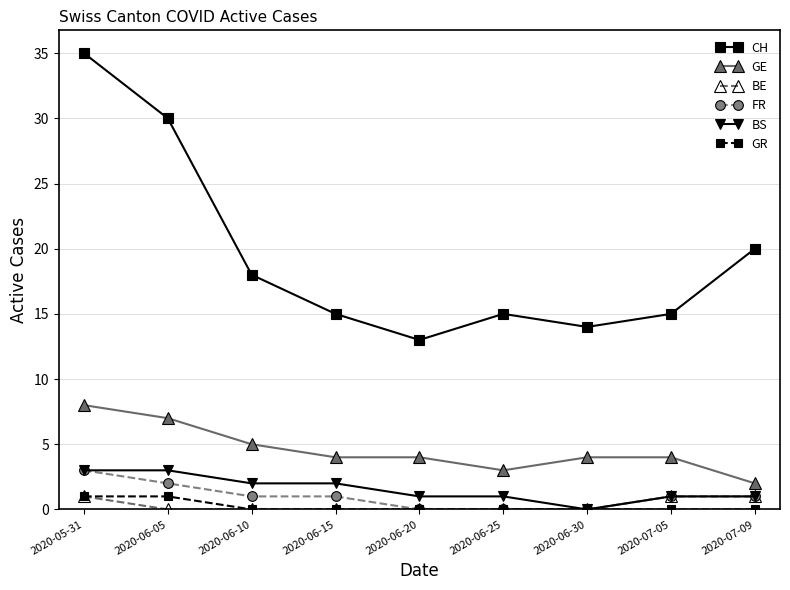

How many interior local peaks does the CH series have?

1